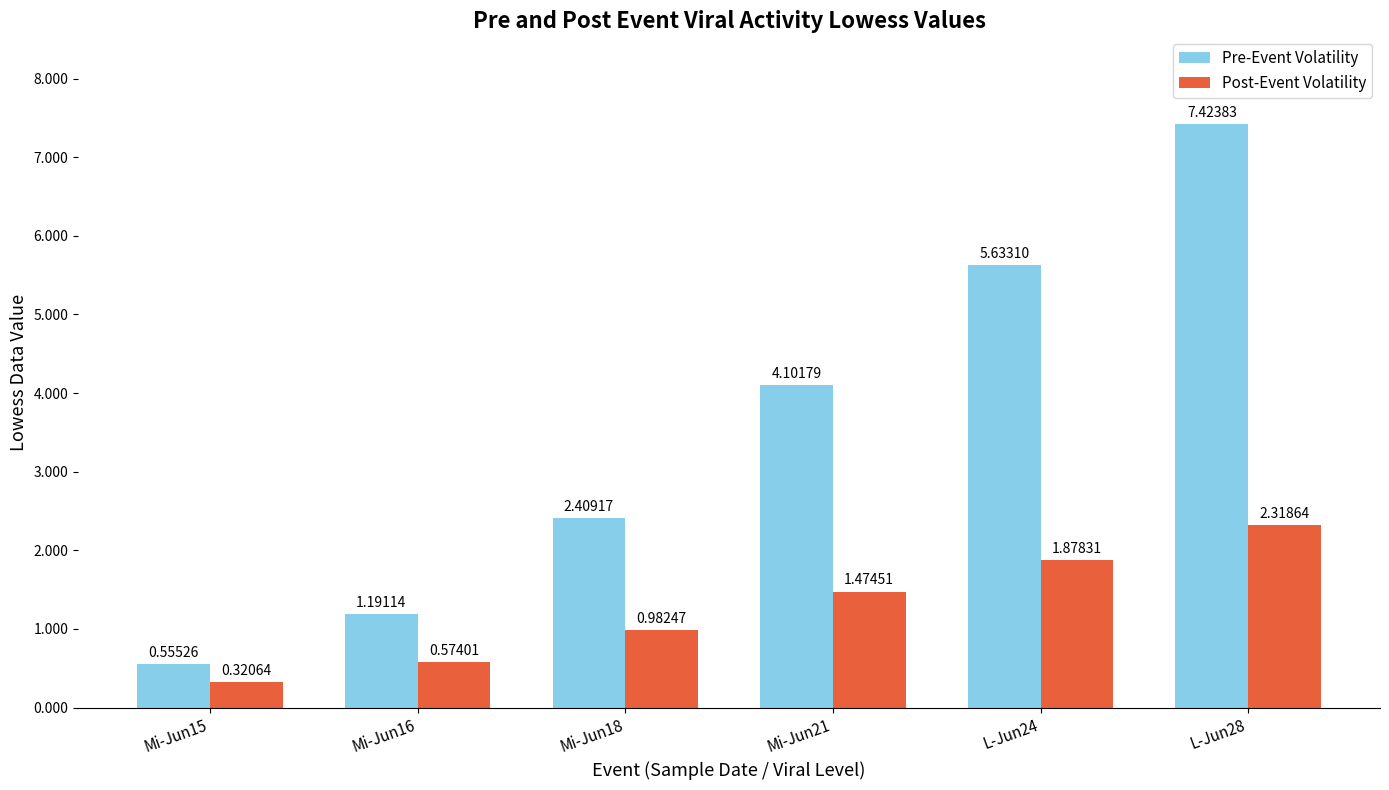

Rank the series at Mi-Jun21 from lowest to highest value.

Post-Event Volatility, Pre-Event Volatility